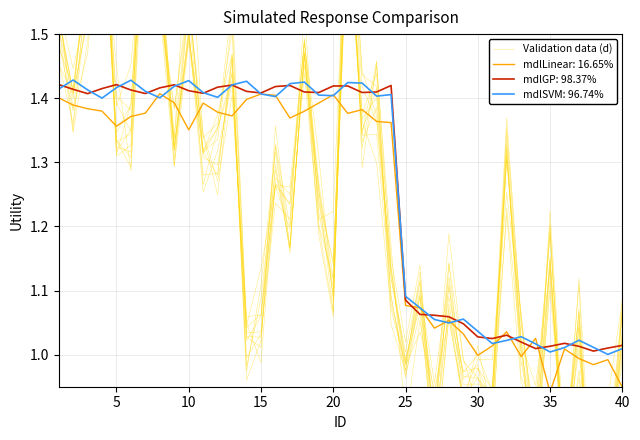

The mdlSVM: 96.74% series shows 0.7 at 15. True or false?

False